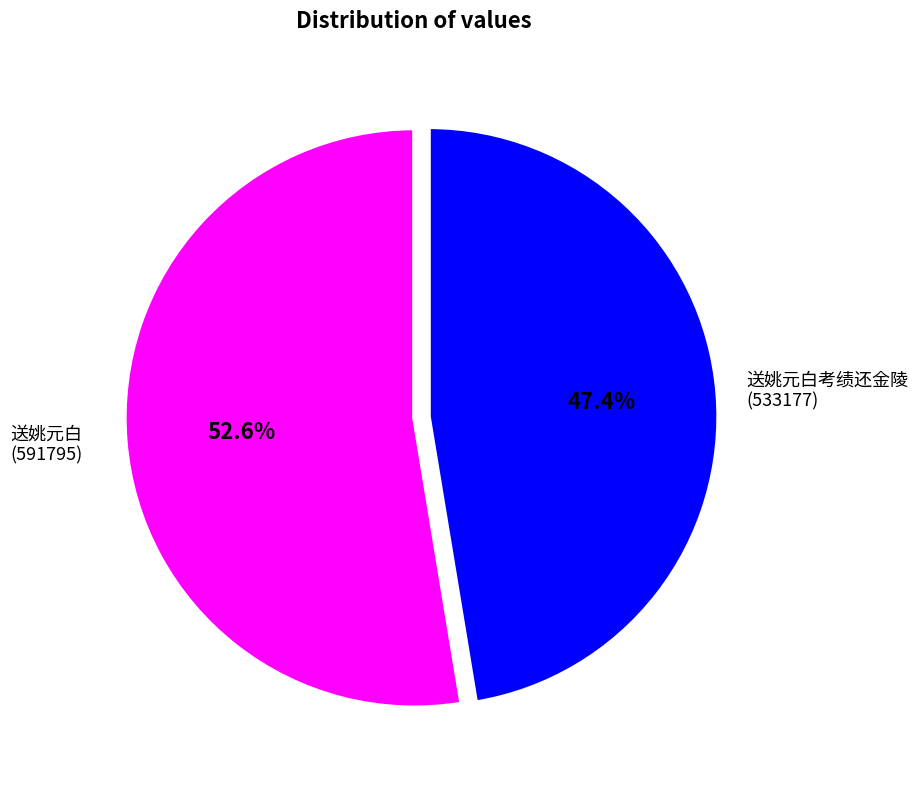

Is there any slice that represents more than half of the pie?

Yes